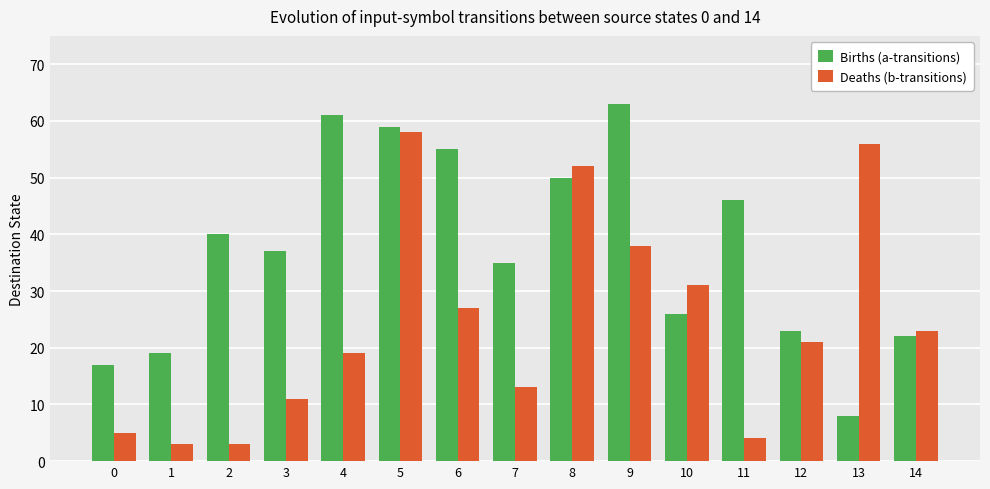

At which label is Births (a-transitions) closest to 35?

7